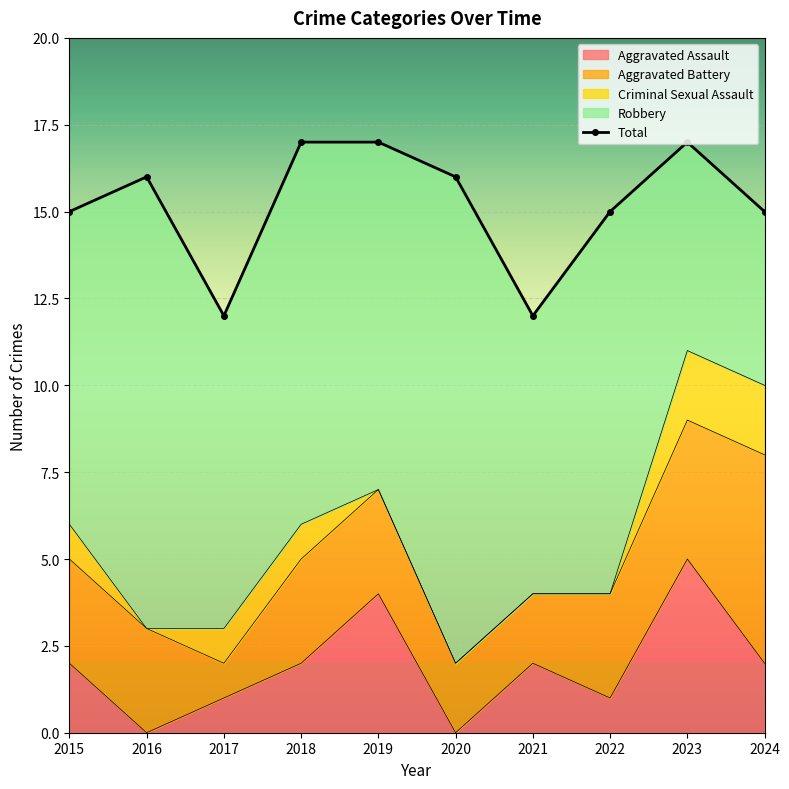

The Robbery series shows 9 at 2024. True or false?

False